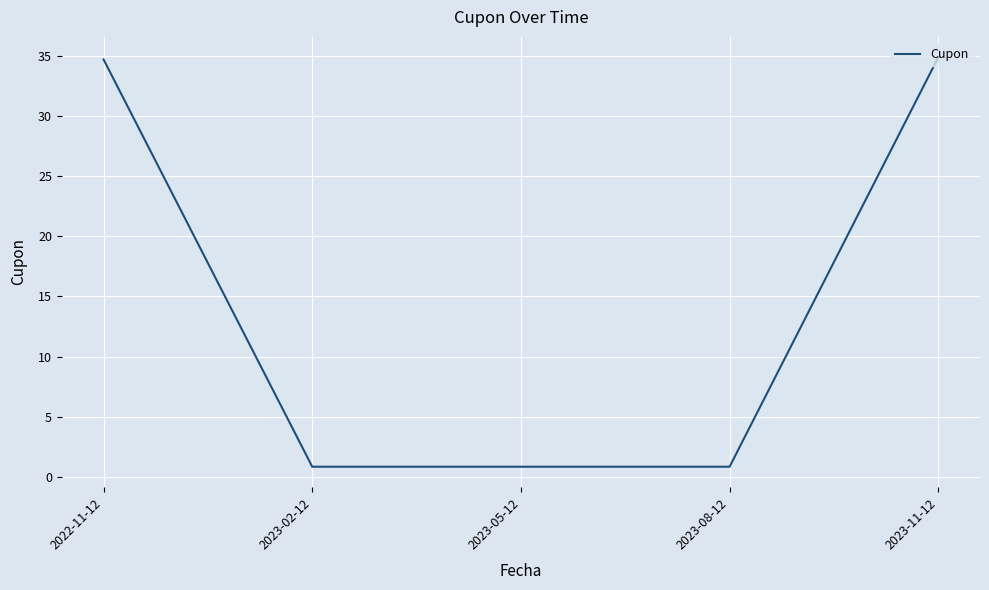

What is the greatest value displayed?

34.9